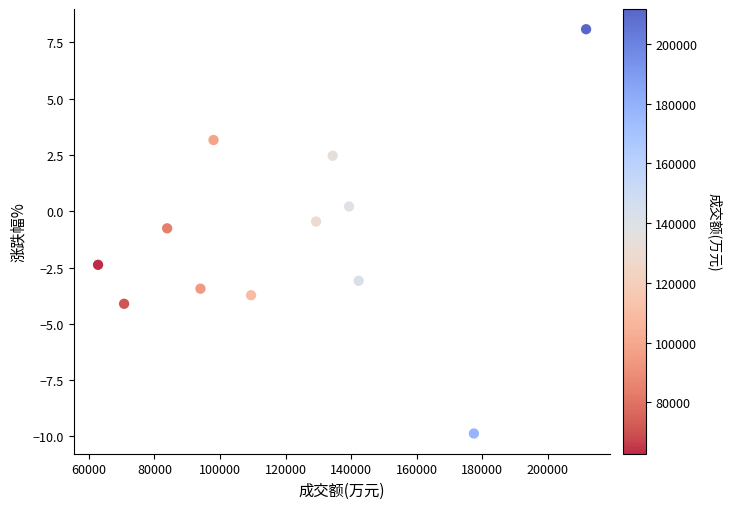

What is the average X value?

121116.3